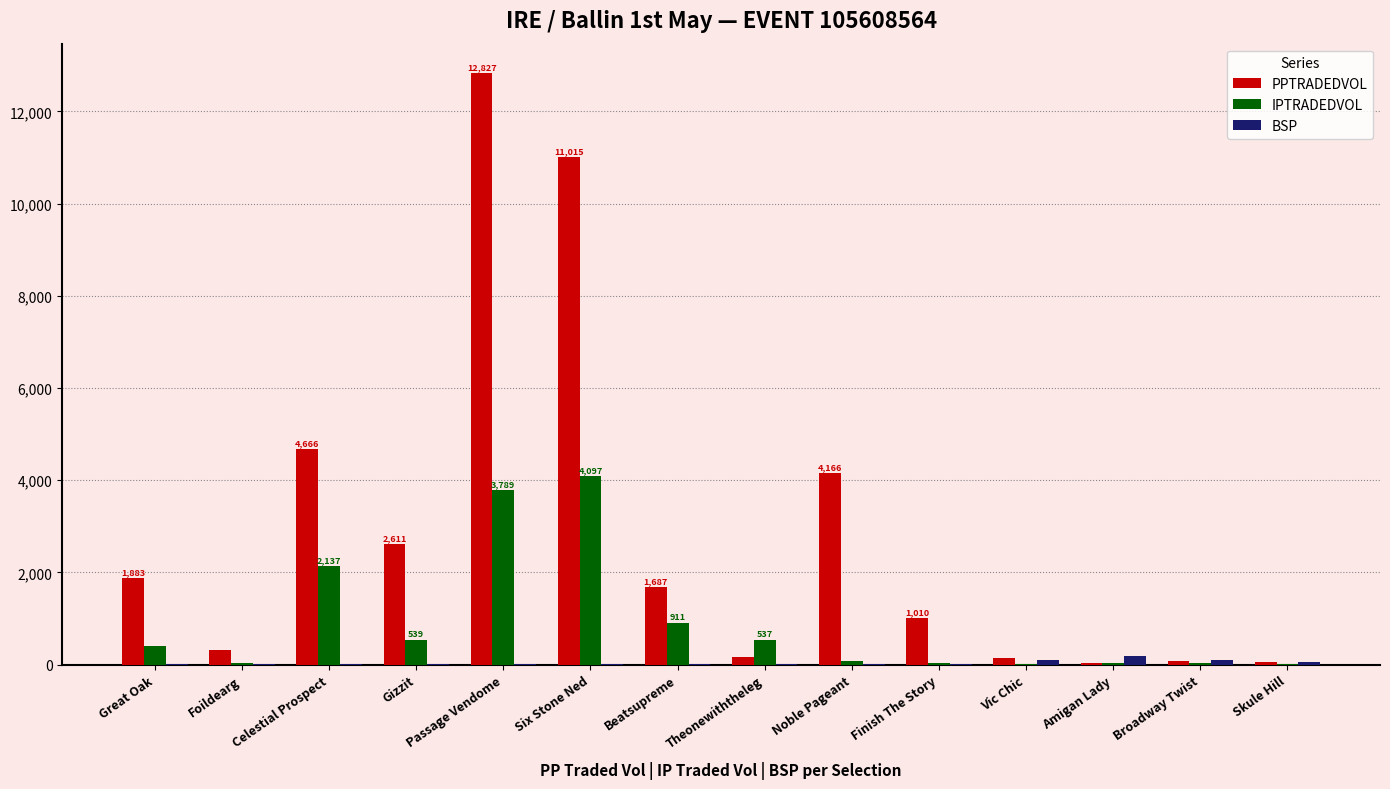

Which series has the widest spread of values?

PPTRADEDVOL